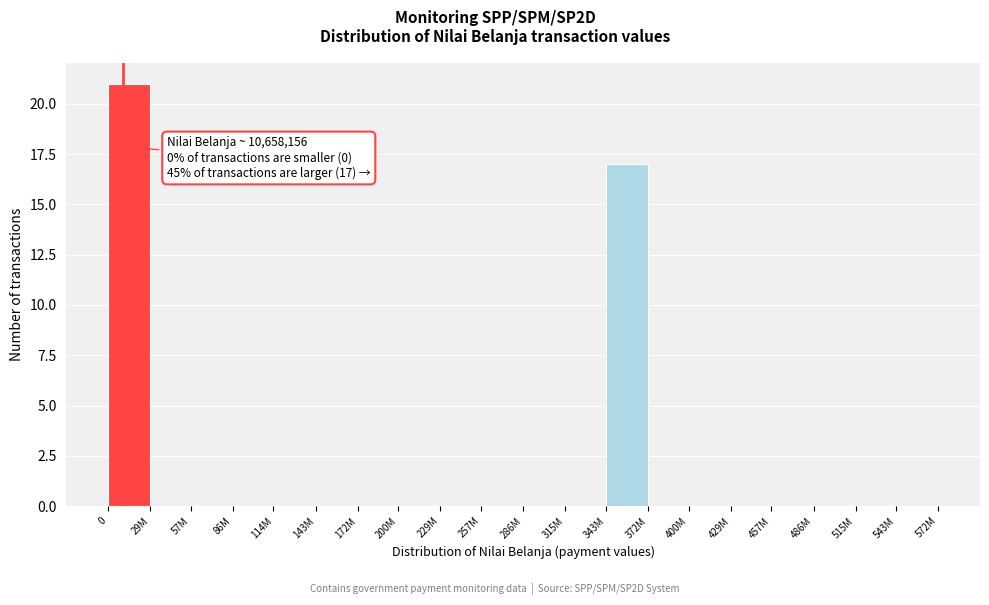

Reading right to left, transcribe all the data shown in this chart.

543M=0	515M=0	486M=0	457M=0	429M=0	400M=0	372M=0	343M=17	315M=0	286M=0	257M=0	229M=0	200M=0	172M=0	143M=0	114M=0	86M=0	57M=0	29M=0	0=21